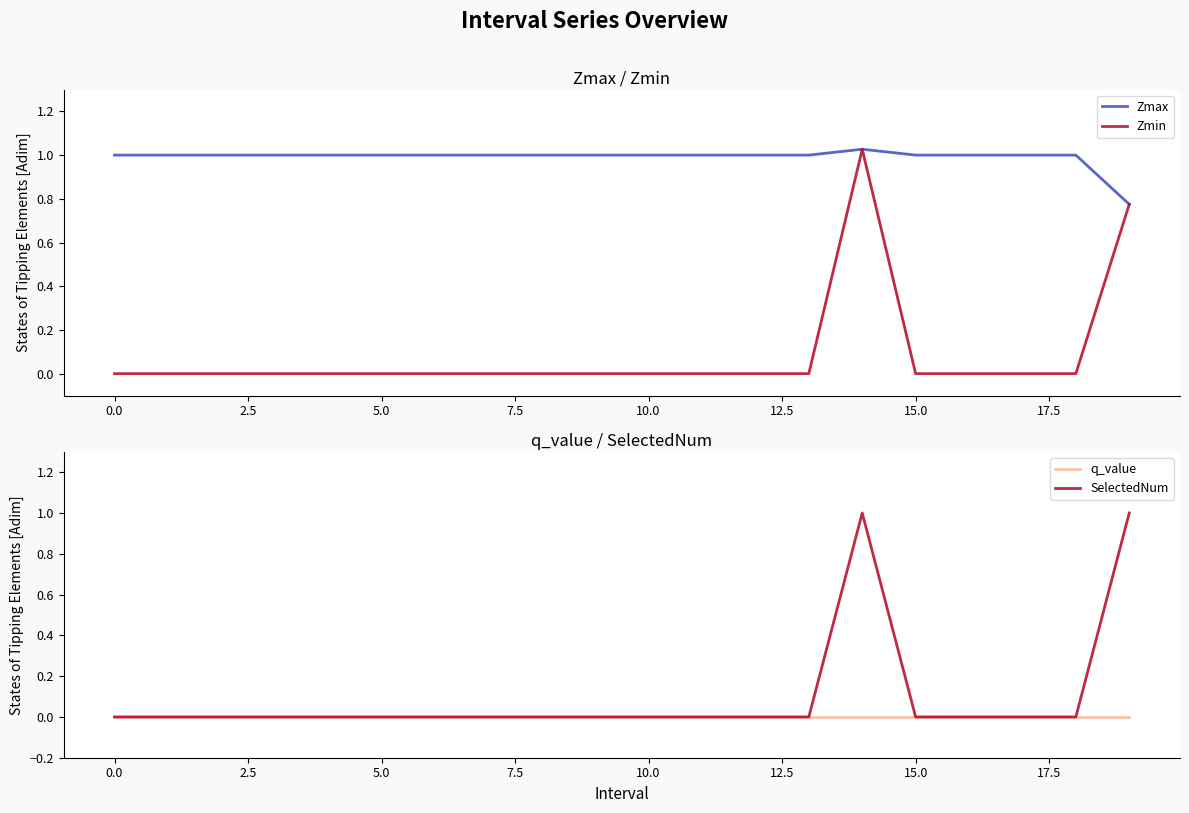

How many SelectedNum values are between 0 and 1?

20